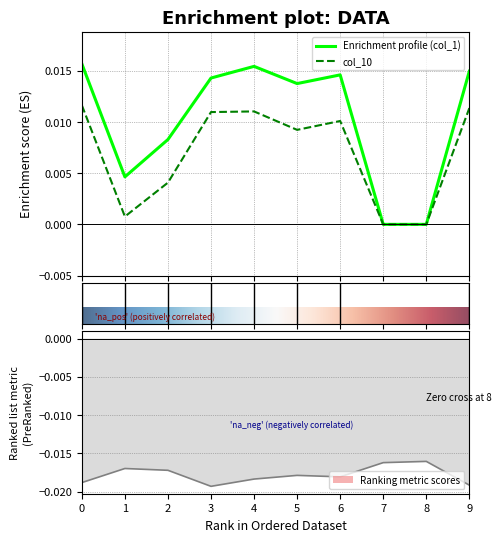

Is this an area chart (filled region under the line)?

No